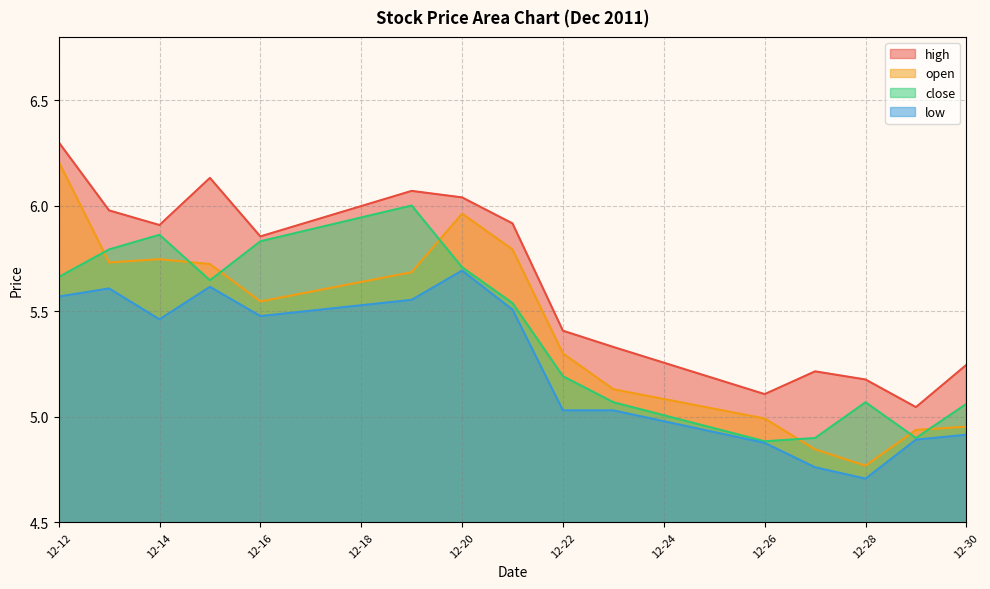

What is the difference between the maximum and second lowest values in the high series?

1.2